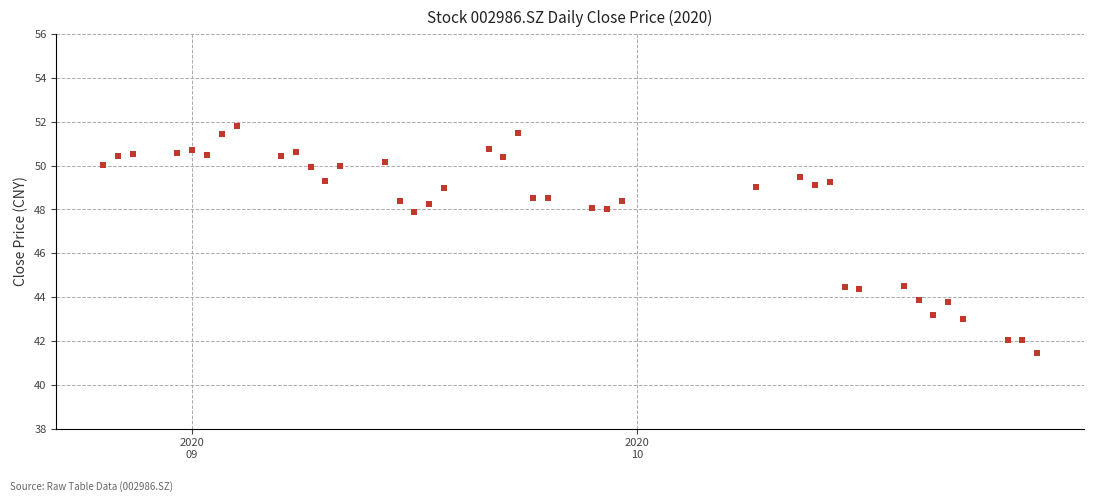

What is the range of X values (max minus min)?

63.0